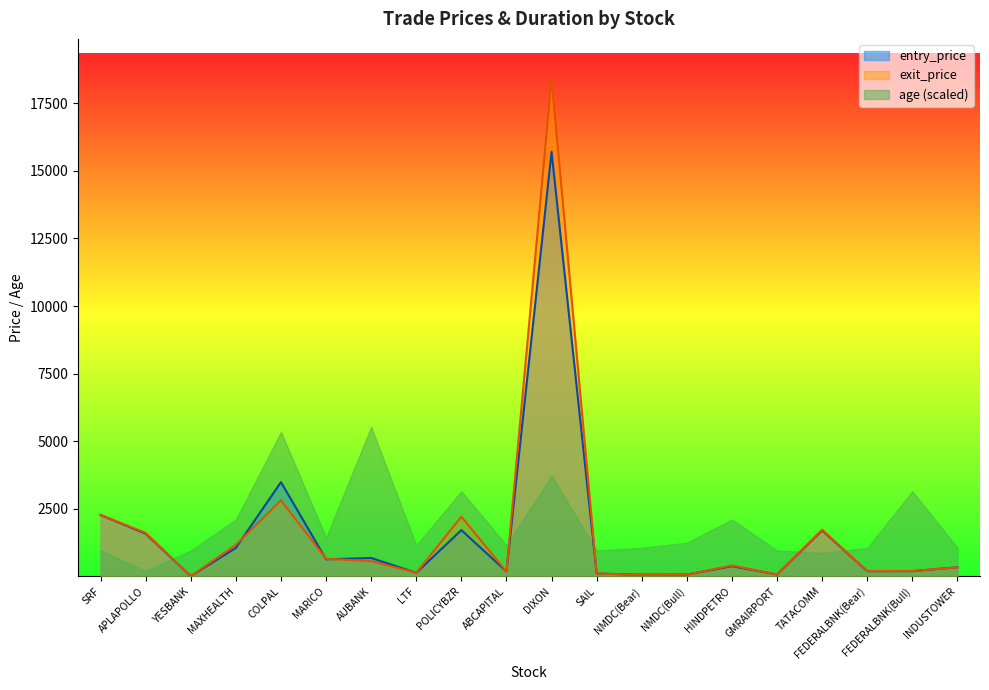

Where does the entry_price series first go above 387?

SRF